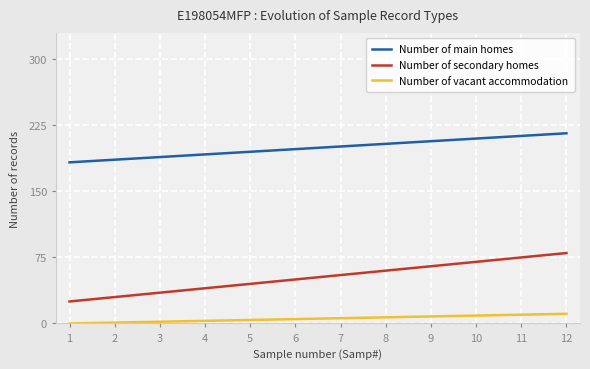

What is the greatest value displayed?

216